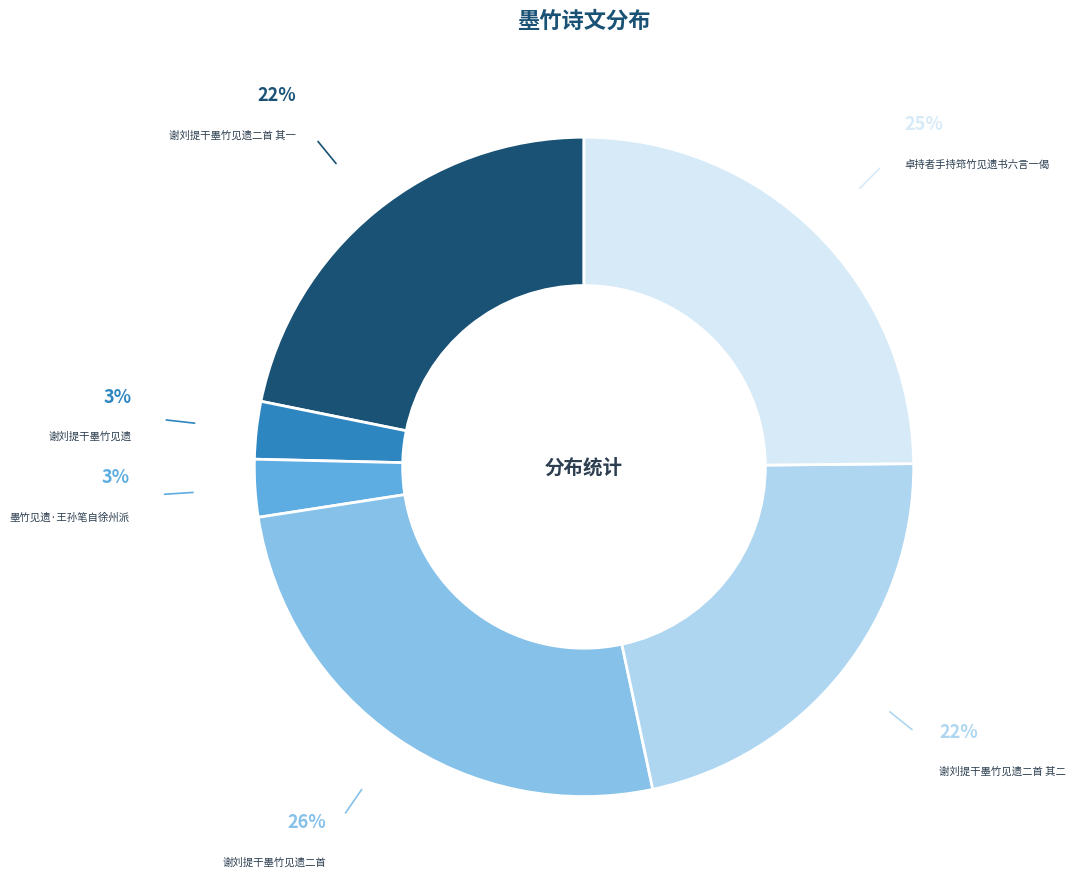

To the nearest percent, what is the average slice percentage?

17%